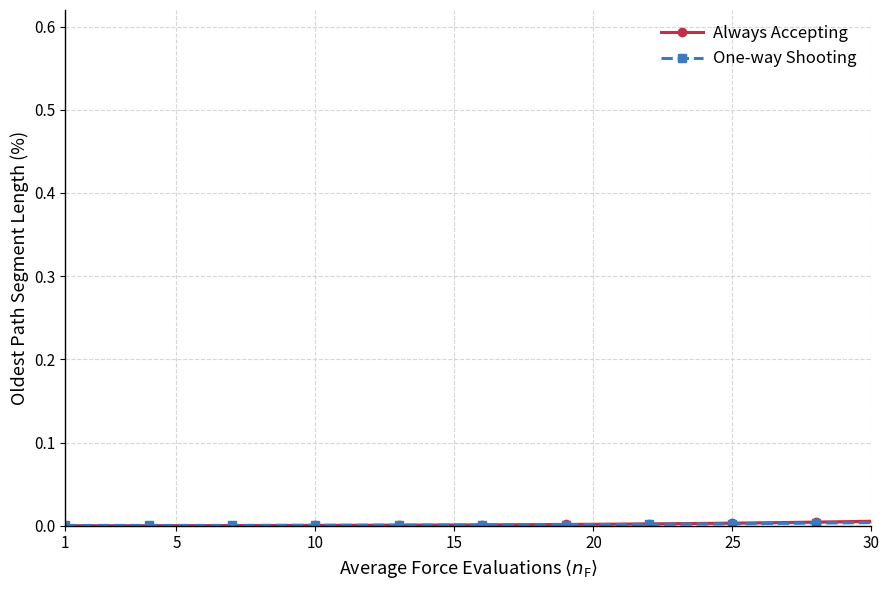

How many positive values does the Always Accepting series have?

28